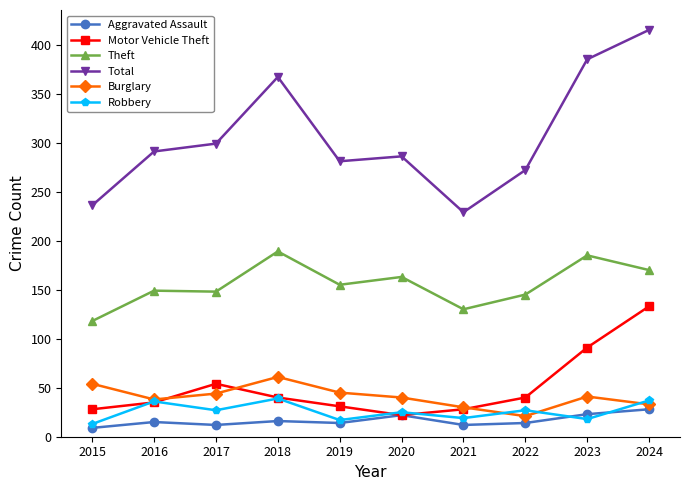

True or false: Burglary and Aggravated Assault intersect in this chart.

False